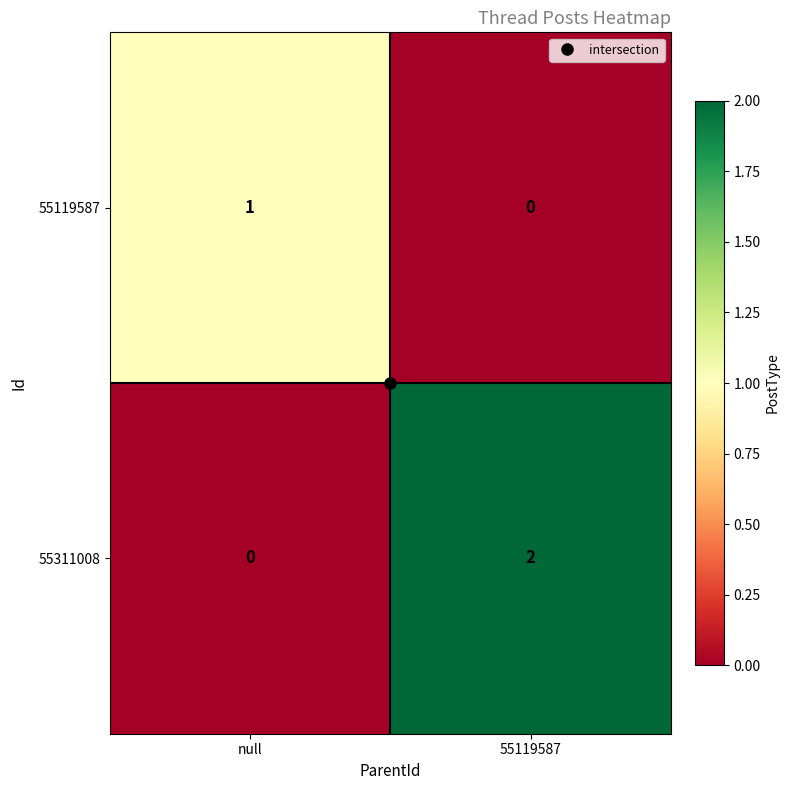

Is it true that 55311008 equals 2 at 55119587?

True